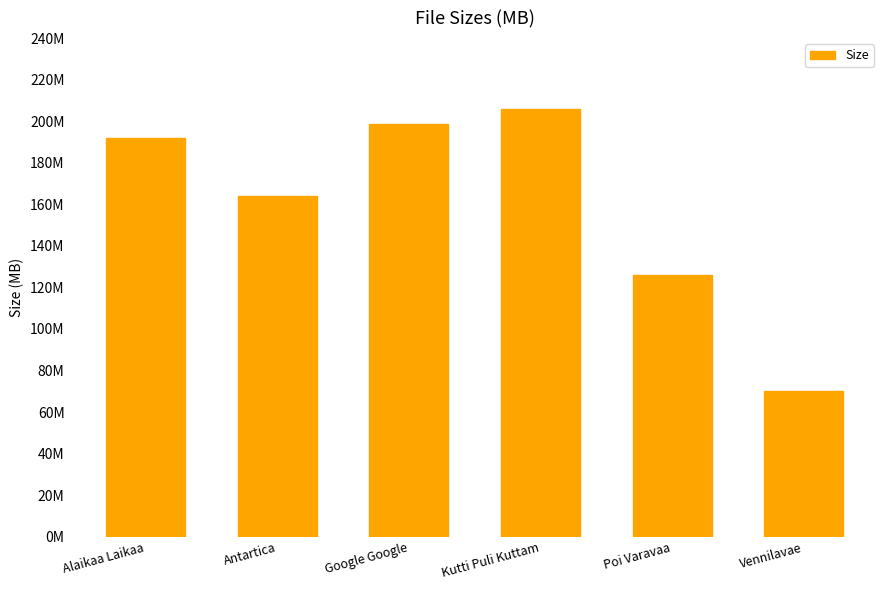

True or false: the data shows 198.7 at Google Google.

True